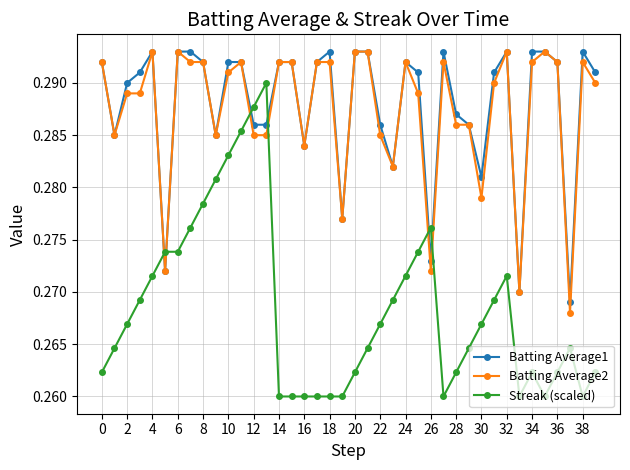

Does the chart have visible grid lines?

Yes